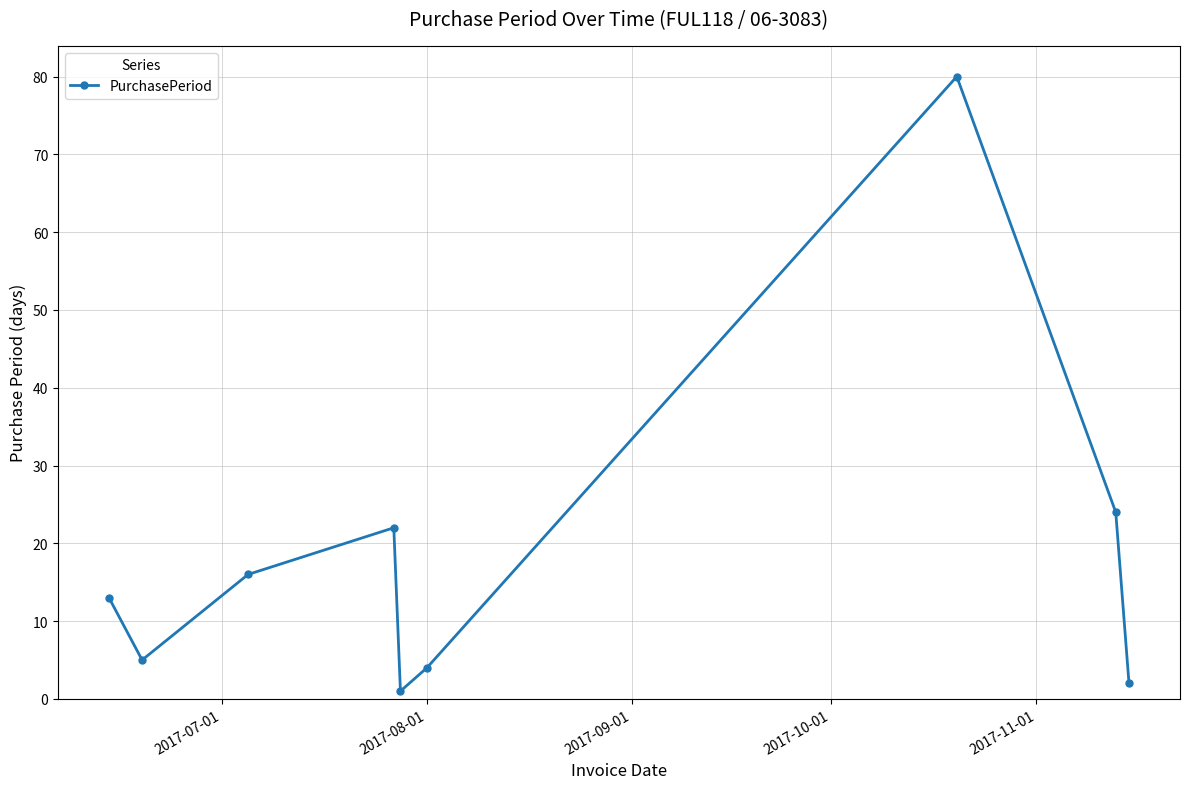

What is the maximum value shown in the chart?

80